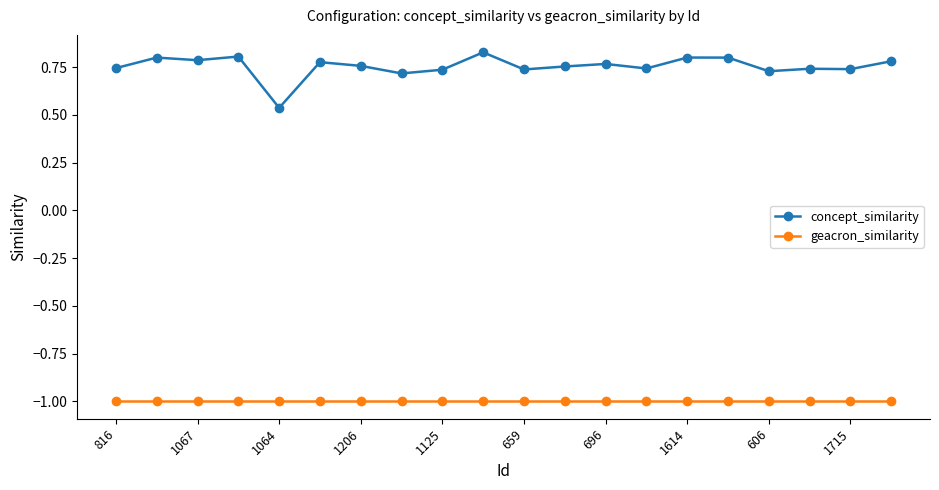

True or false: concept_similarity and geacron_similarity intersect in this chart.

False